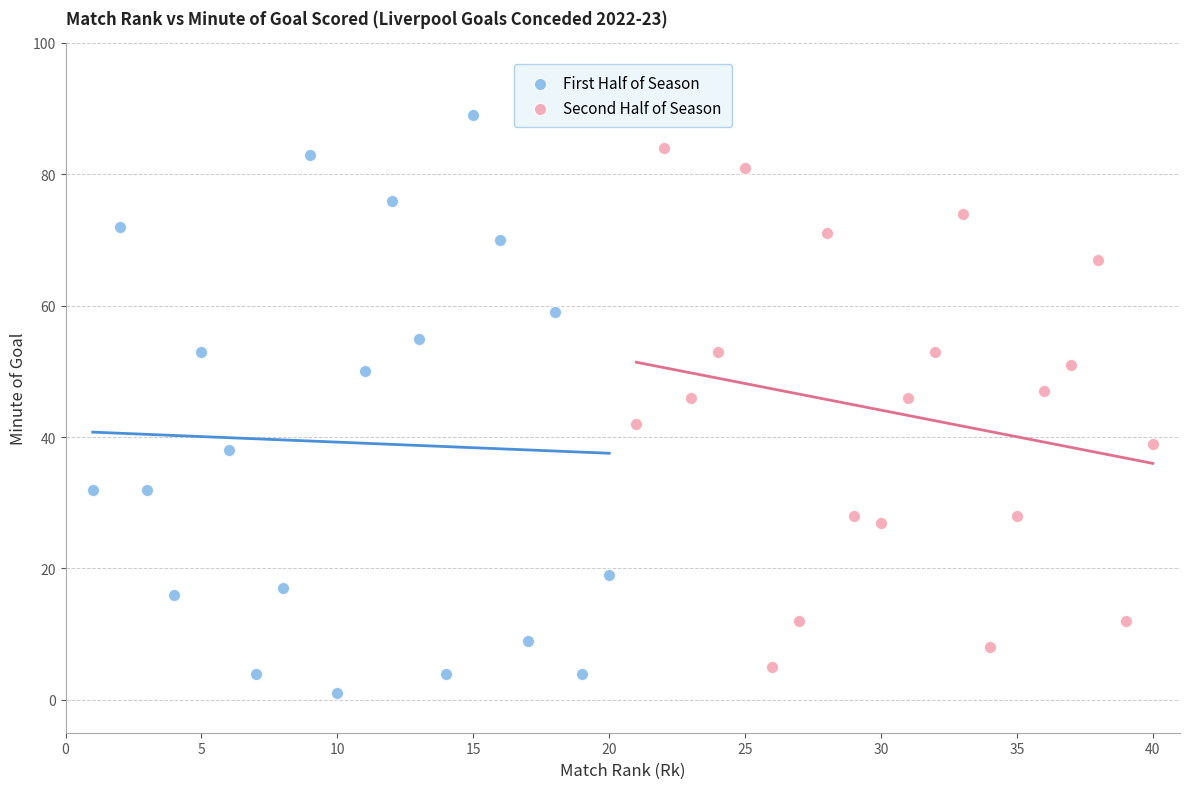

Which series contains the highest Y value?

First Half of Season